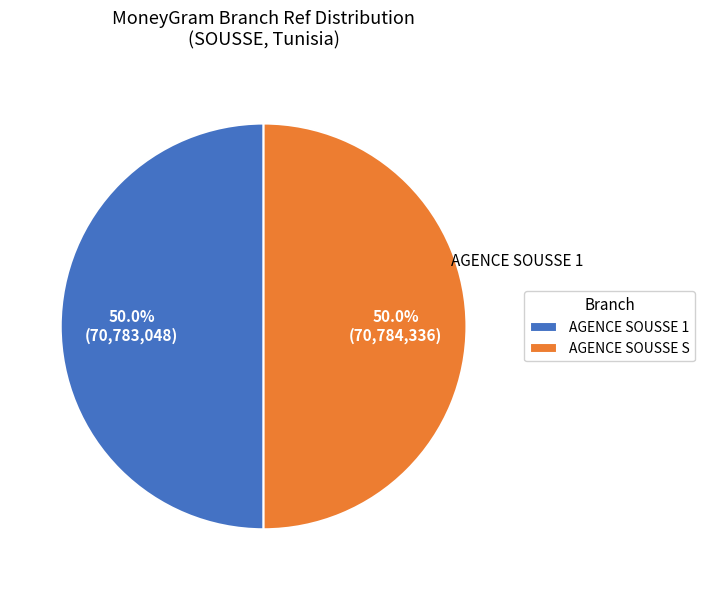

What is the ratio of the value at AGENCE SOUSSE S to the value at AGENCE SOUSSE 1?

1.0